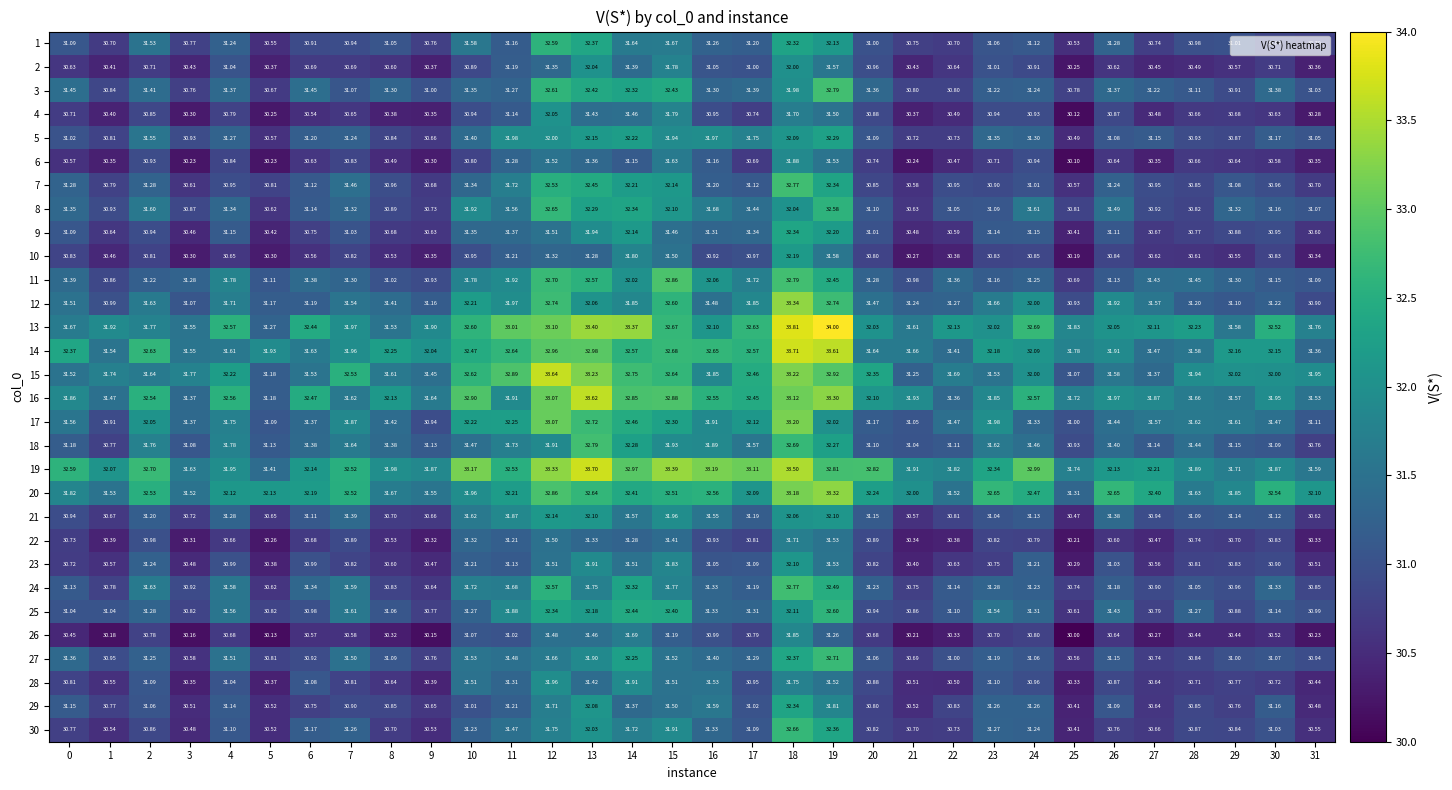

Which category has the highest value across all series?

19